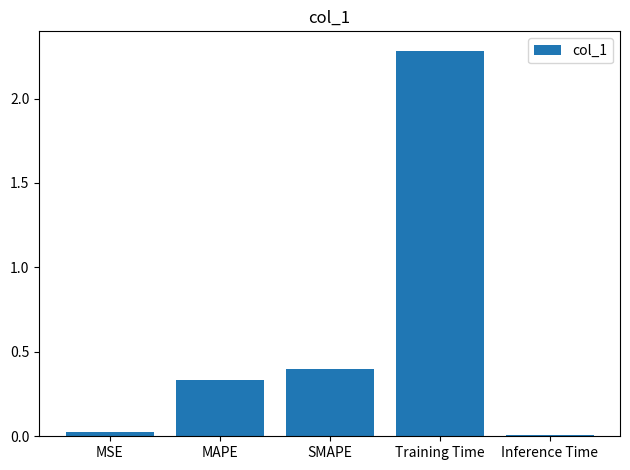

Which label corresponds to the smallest value in the chart?

Inference Time